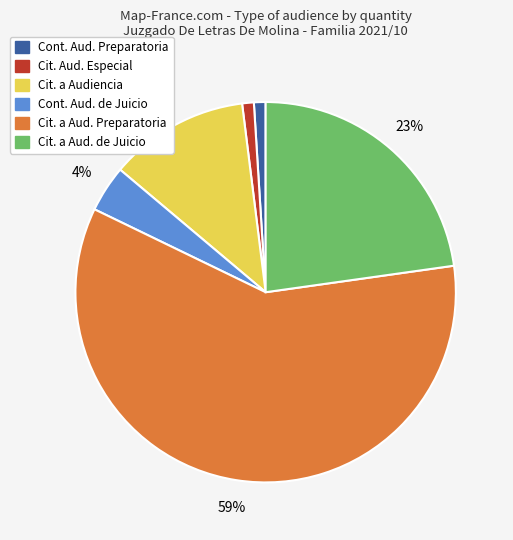

To the nearest percent, what is the difference between the largest and smallest slice percentages?

58%